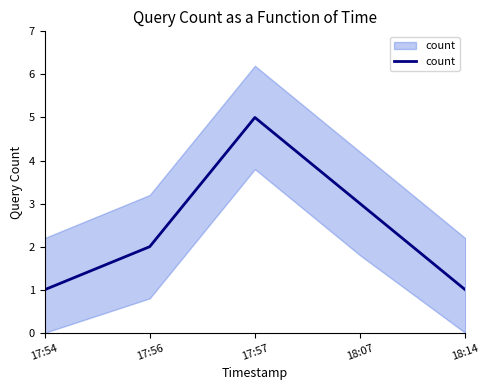

How many points are higher than both their immediate neighbors (excluding endpoints)?

1